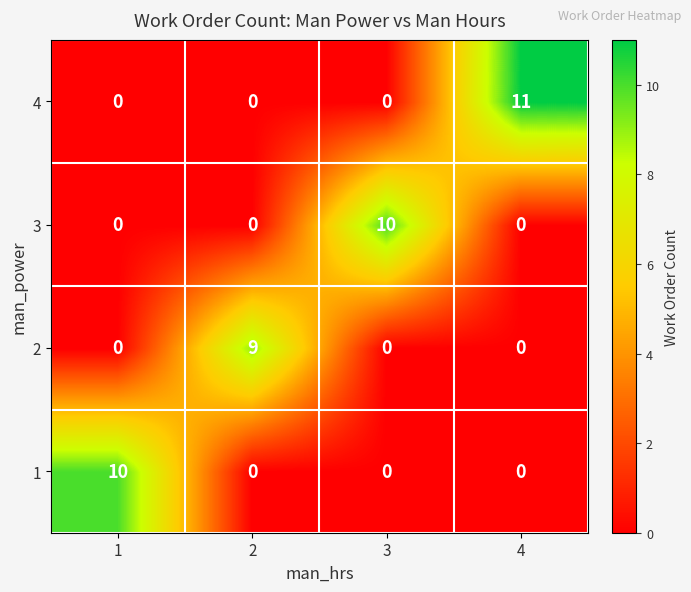

What is the difference between the maximum and minimum values in the 4 series?

11